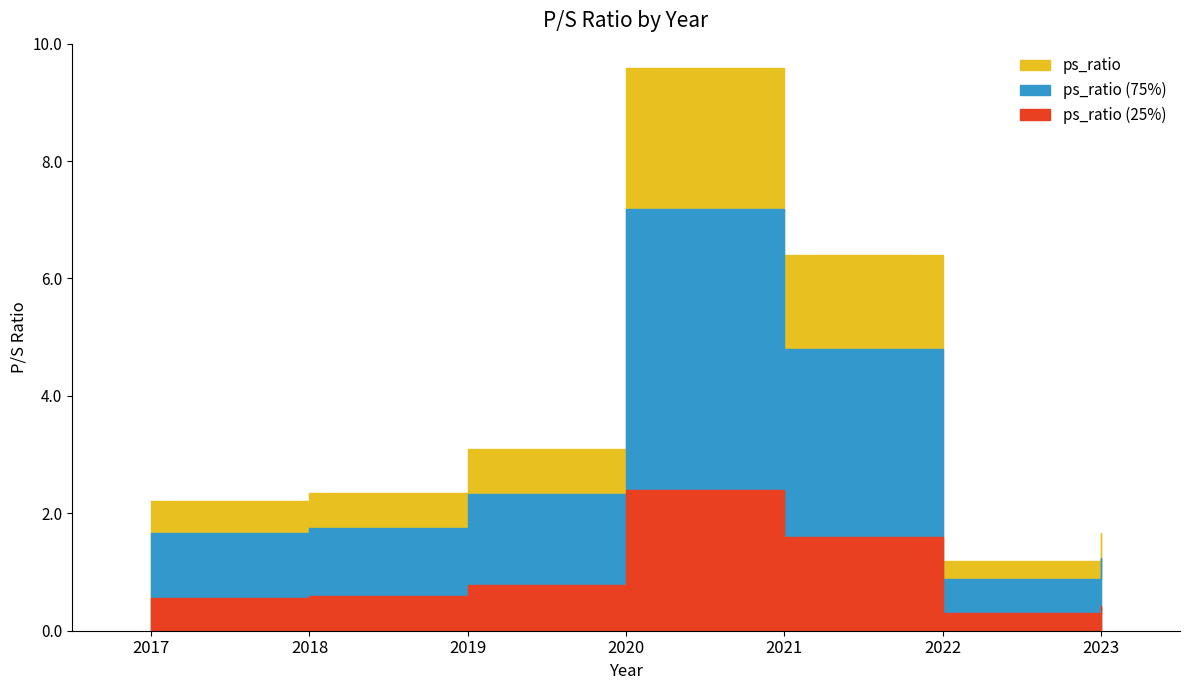

List the labels in order of value, smallest first.

2022, 2023, 2017, 2018, 2019, 2021, 2020